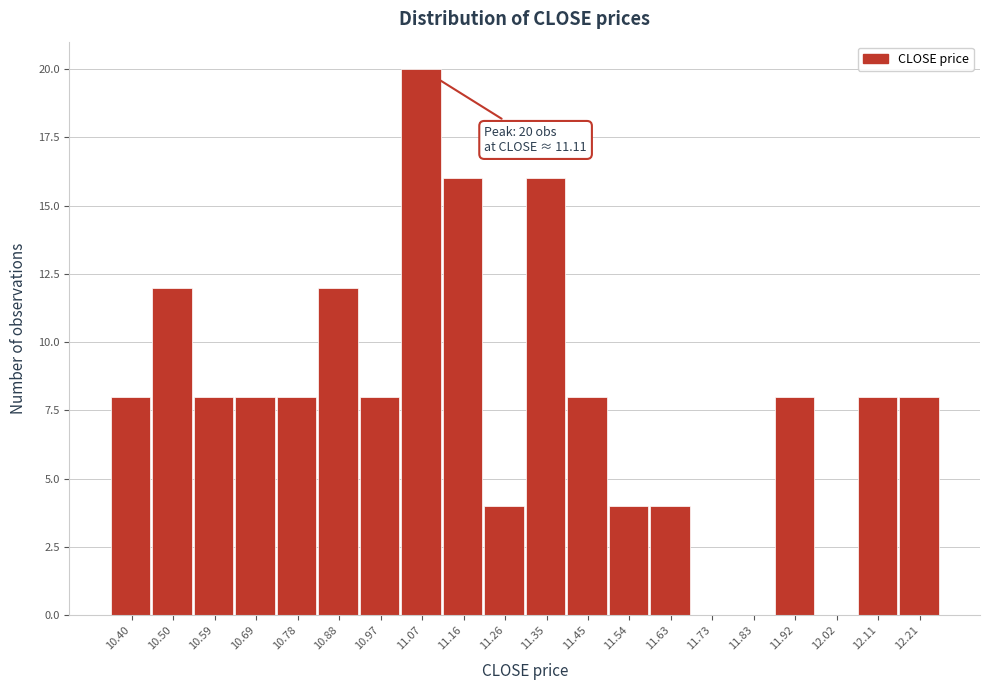

Reading left to right, list all the values displayed in this chart.

10.40=8	10.50=12	10.59=8	10.69=8	10.78=8	10.88=12	10.97=8	11.07=20	11.16=16	11.26=4	11.35=16	11.45=8	11.54=4	11.63=4	11.73=0	11.83=0	11.92=8	12.02=0	12.11=8	12.21=8